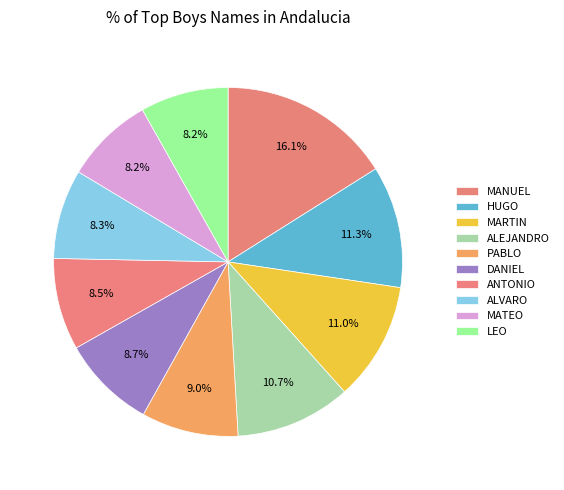

Which has a higher value, ANTONIO or LEO?

ANTONIO